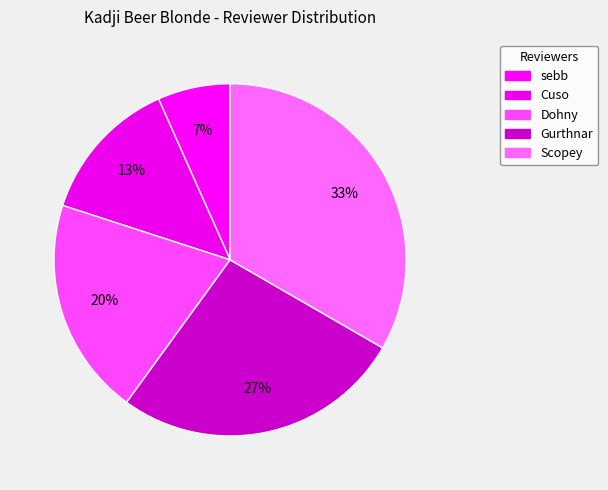

How many slices are in this pie chart?

5